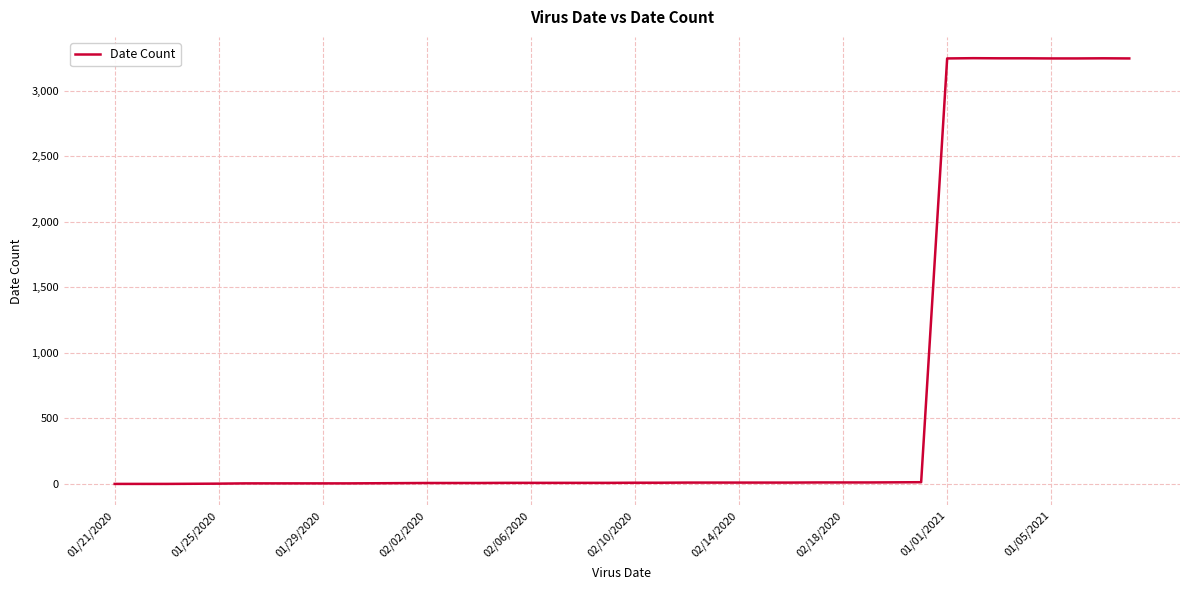

What is the difference between the maximum and minimum values?

3246